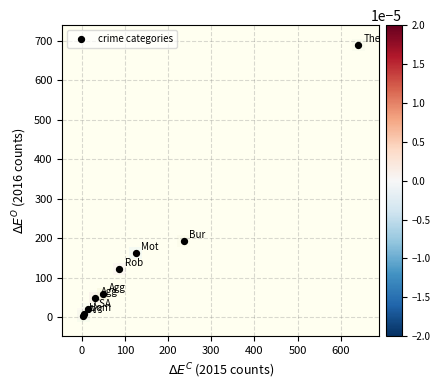

What Y value in the scatter plot is closest to 346?

194